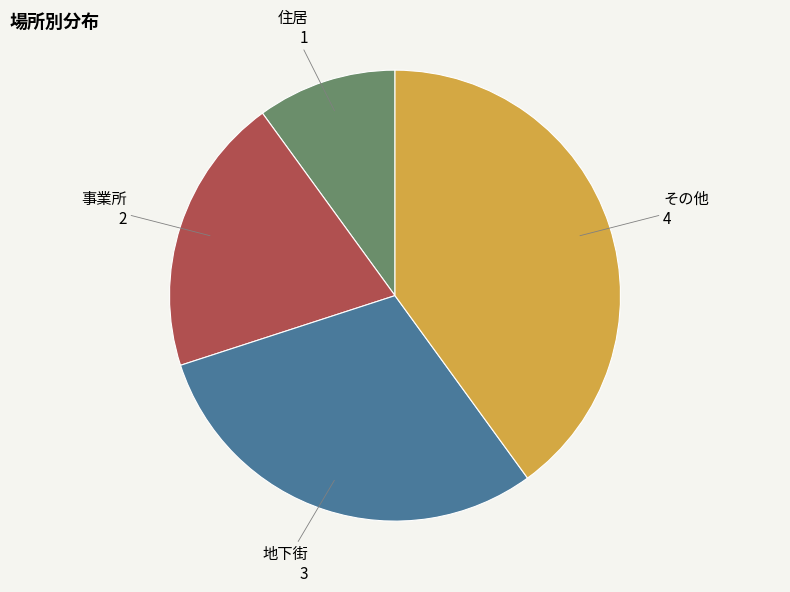

Is there any slice that represents more than half of the pie?

No